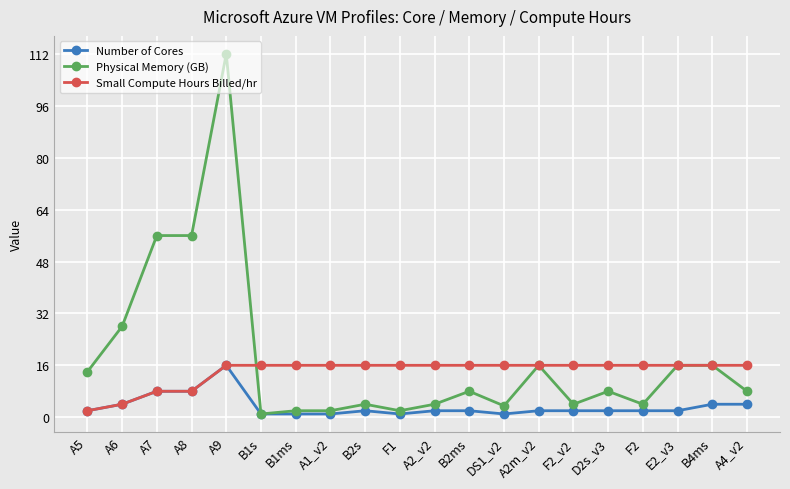

Which category has the highest value in the Physical Memory (GB) series?

A9